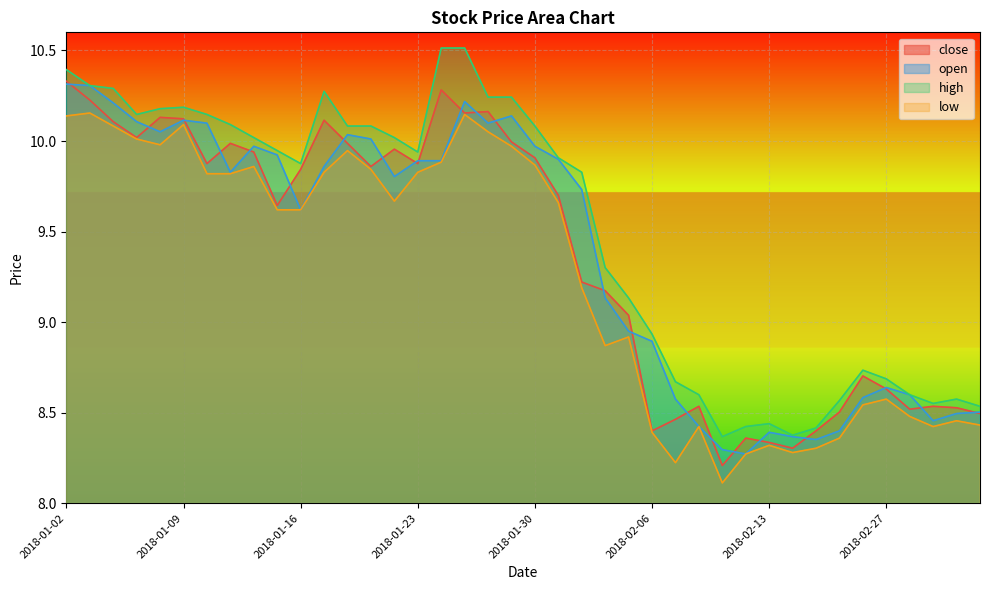

The value of low at 2018-01-11 is 3.0. True or false?

False